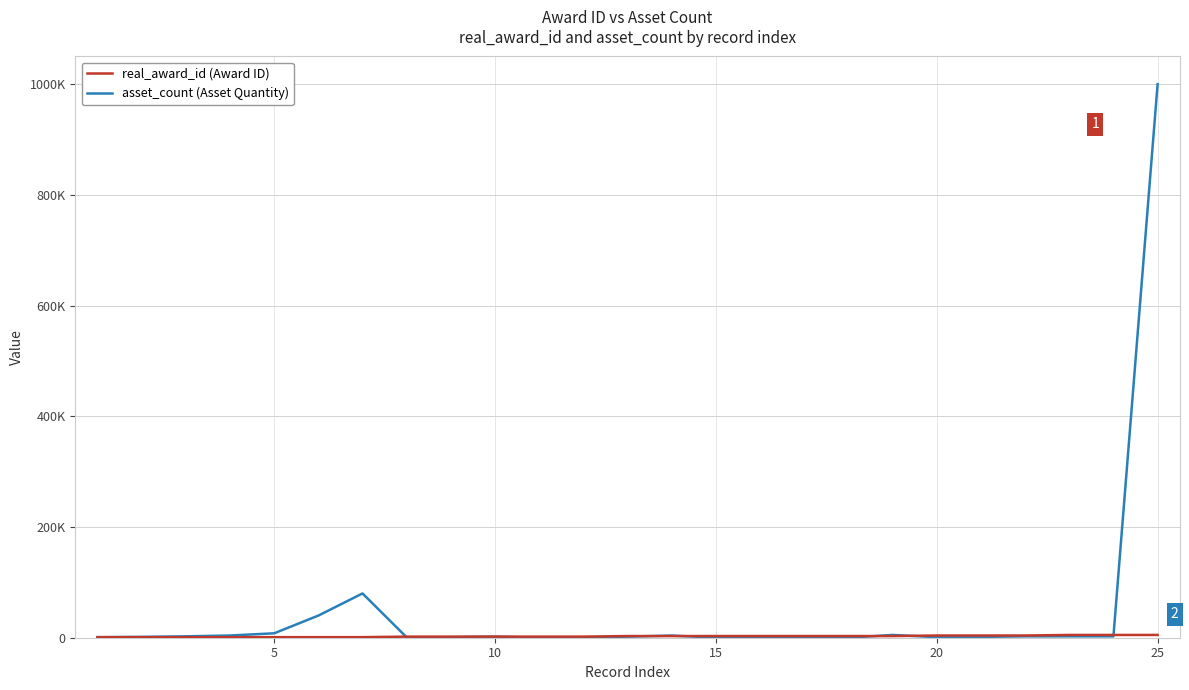

Which series ends up on top after the final intersection of real_award_id (Award ID) and asset_count (Asset Quantity)?

asset_count (Asset Quantity)